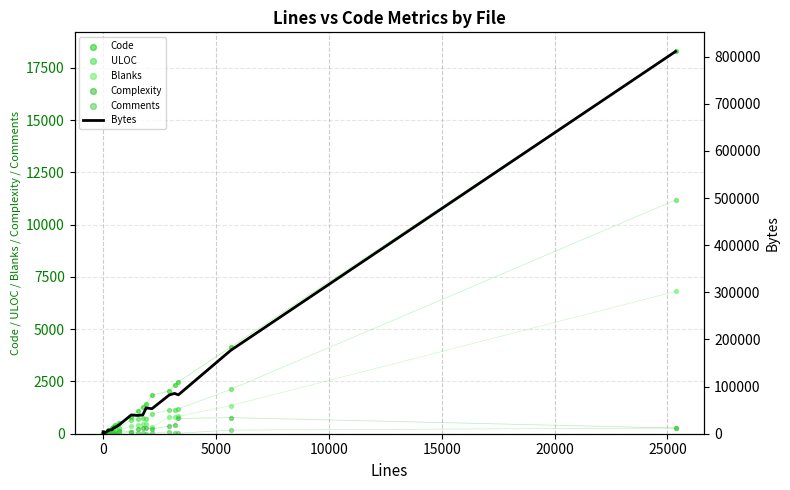

Which series reaches the minimum Y coordinate?

Complexity